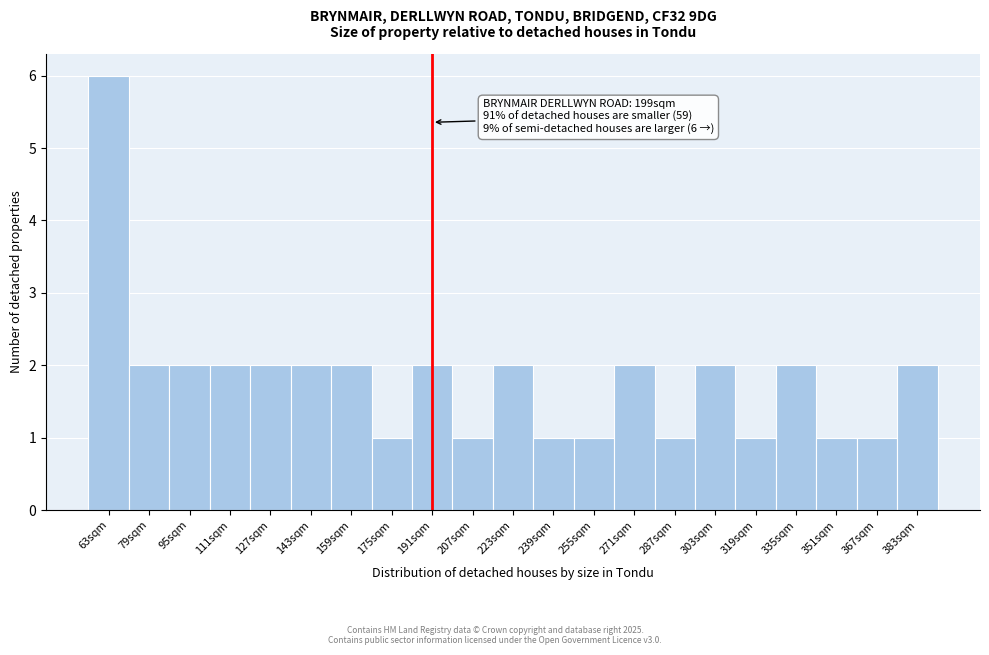

Reading left to right, list all the values displayed in this chart.

63sqm=6	79sqm=2	95sqm=2	111sqm=2	127sqm=2	143sqm=2	159sqm=2	175sqm=1	191sqm=2	207sqm=1	223sqm=2	239sqm=1	255sqm=1	271sqm=2	287sqm=1	303sqm=2	319sqm=1	335sqm=2	351sqm=1	367sqm=1	383sqm=2